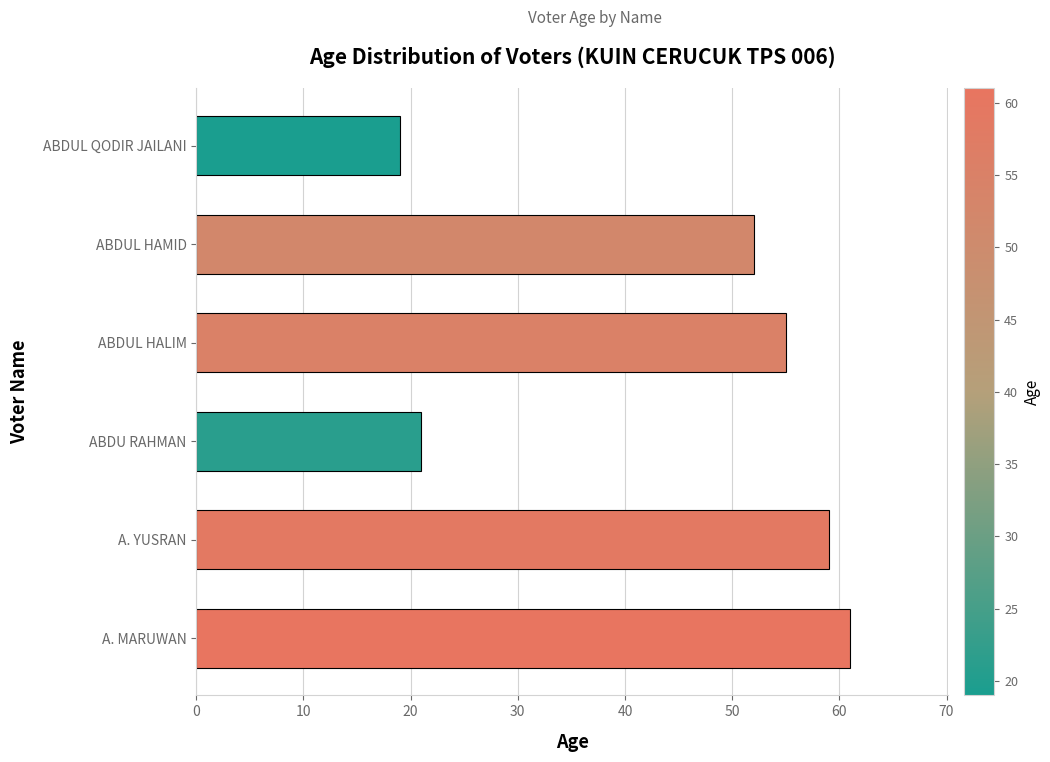

Rank the categories by value from lowest to highest.

ABDUL QODIR JAILANI, ABDU RAHMAN, ABDUL HAMID, ABDUL HALIM, A. YUSRAN, A. MARUWAN